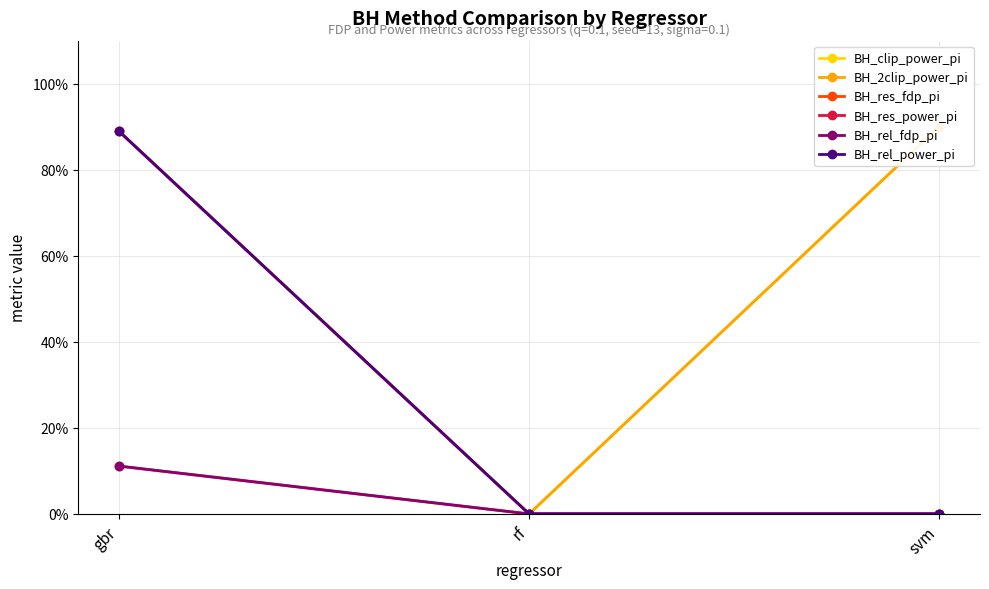

What is the difference between the second highest and minimum values in the BH_2clip_power_pi series?

0.9